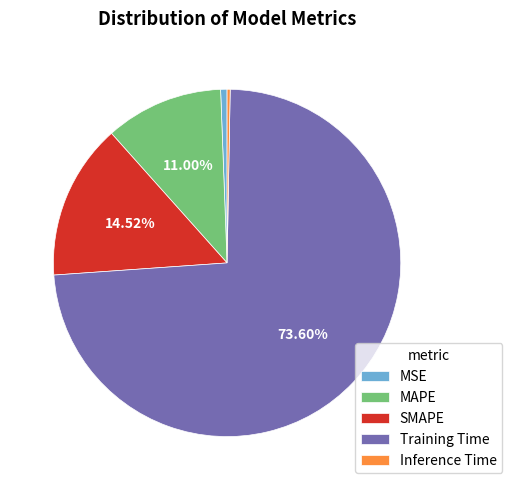

To the nearest percent, what portion does SMAPE represent?

15%